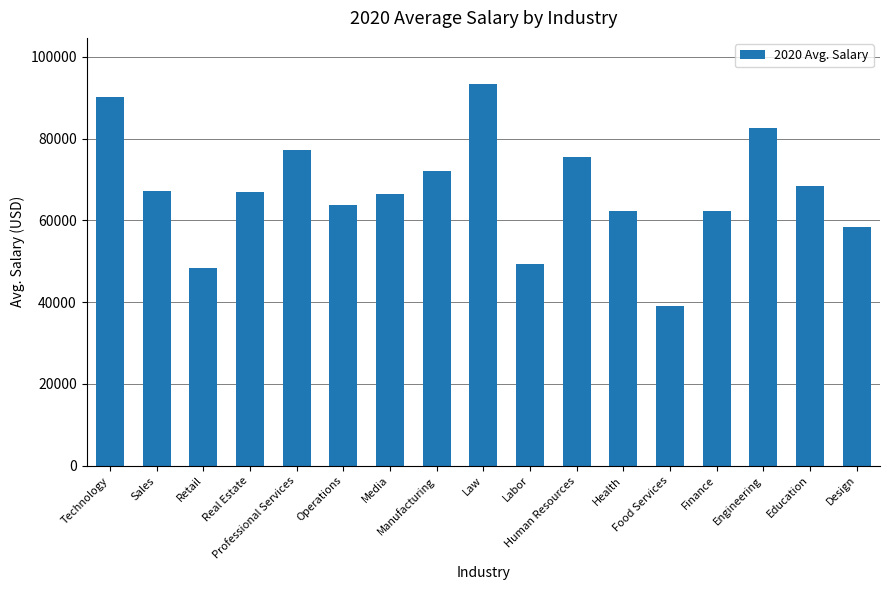

Count the number of data series in this chart.

1